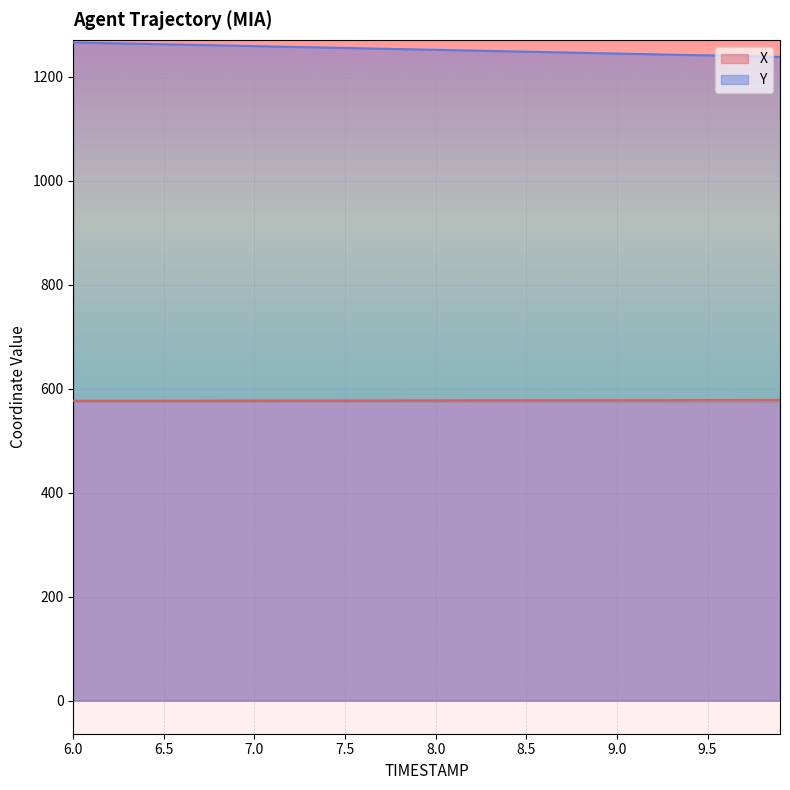

True or false: Y and X cross at least once.

False